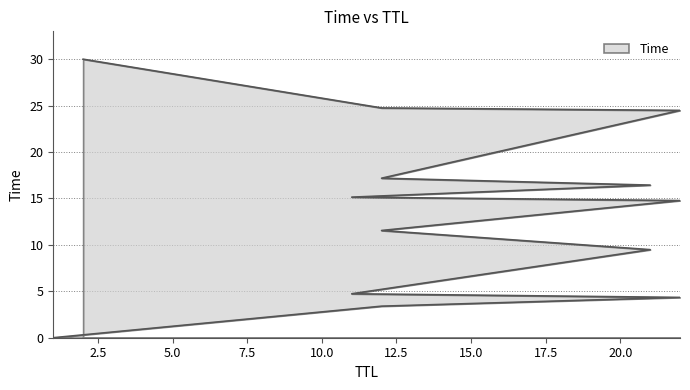

Which category has the lowest value across all series?

1